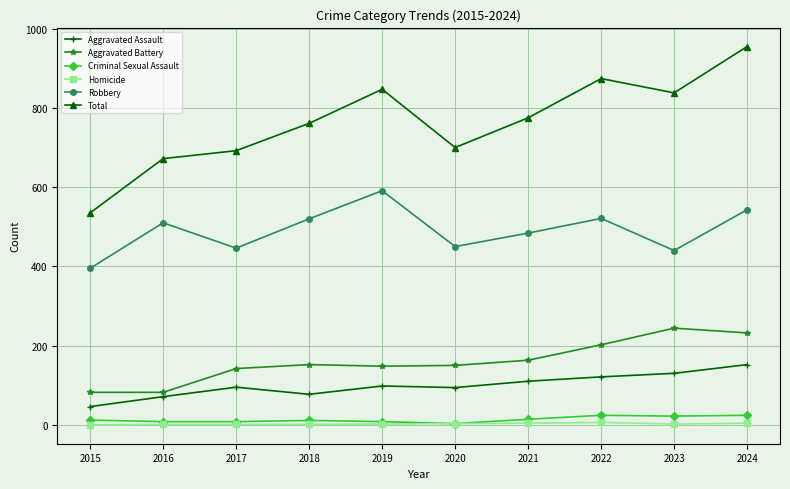

Count the number of categories in the chart.

10